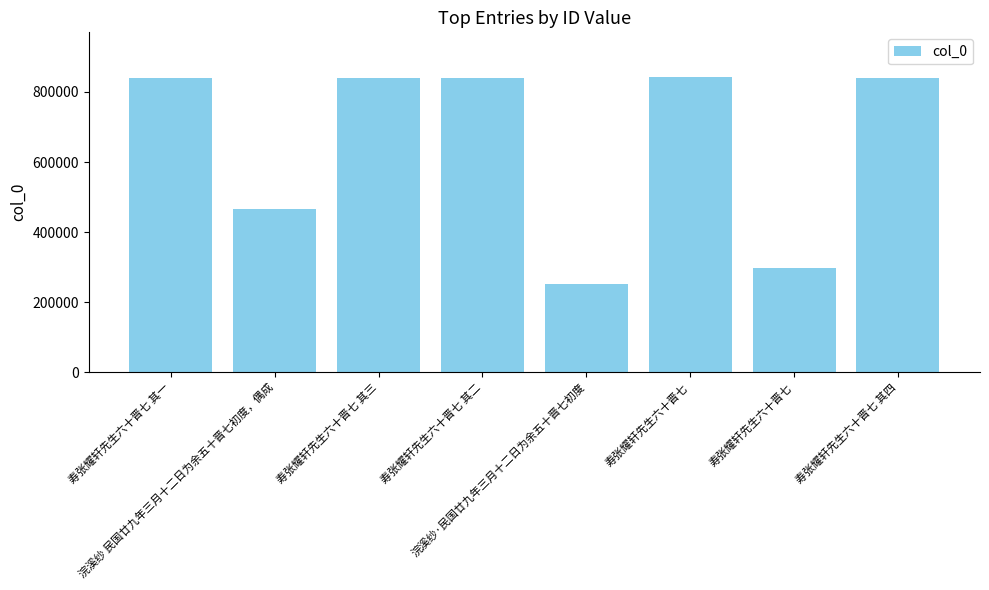

How many bars are there in total?

8